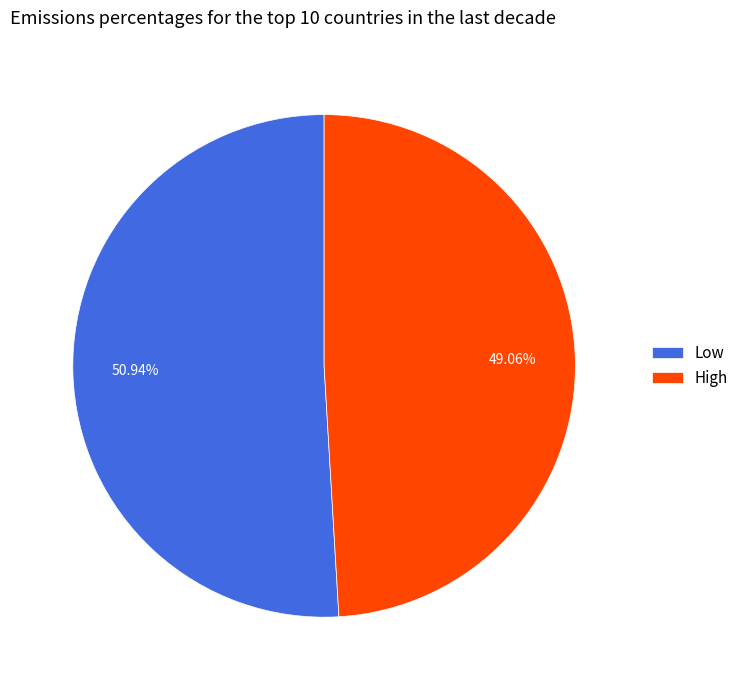

Is there any slice that represents more than half of the pie?

Yes